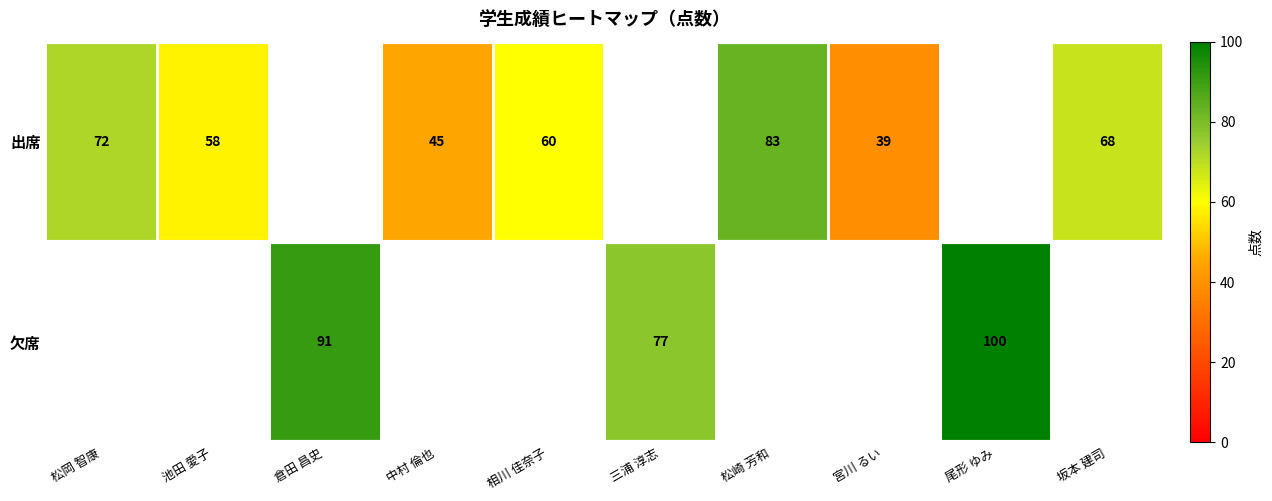

The 出席 series shows 60 at 相川 佳奈子. True or false?

True